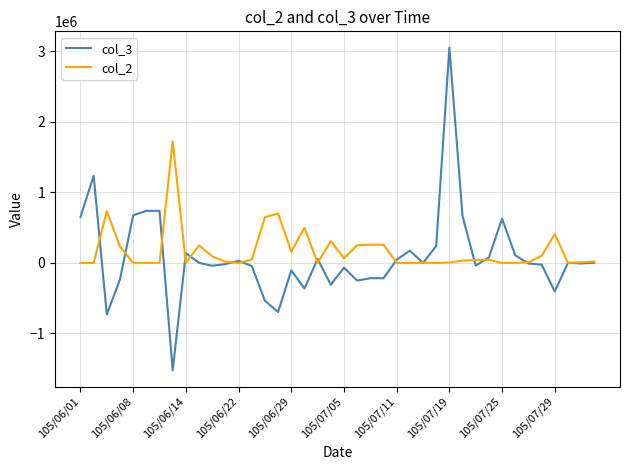

Rank the series by their maximum value, from highest to lowest.

col_3, col_2